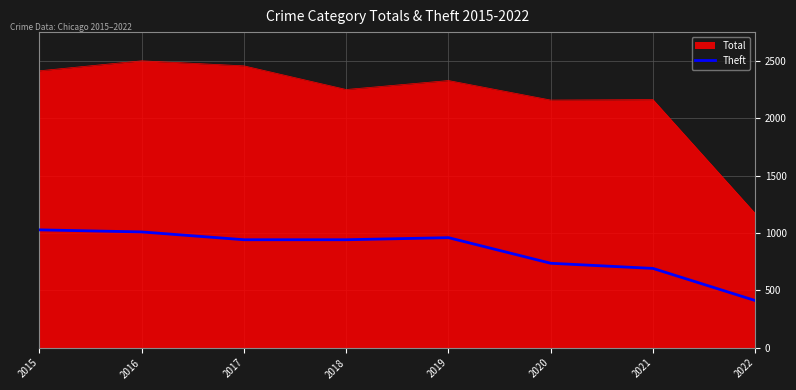

Which series has the widest spread of values?

Total